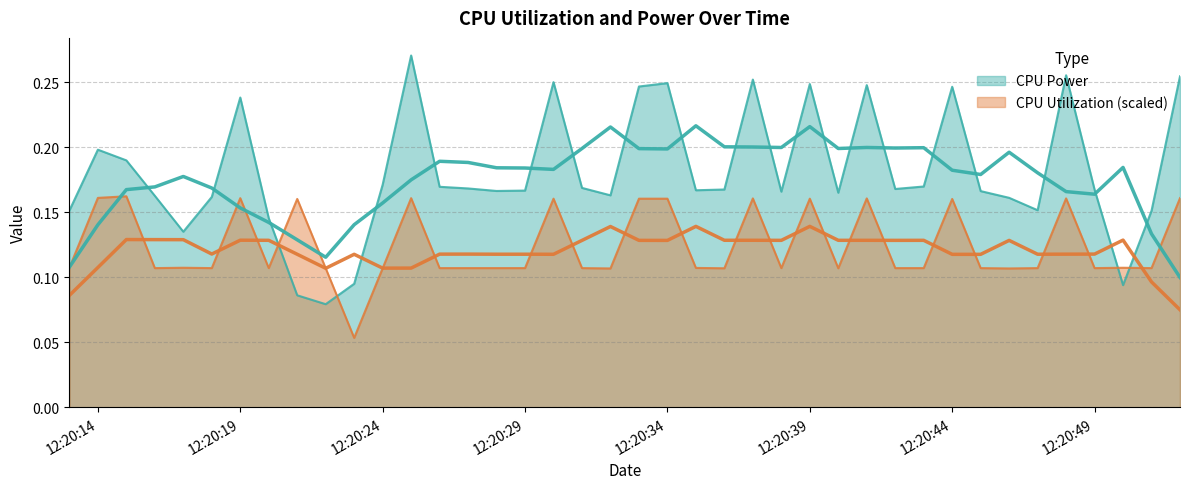

What is the difference between the second highest and minimum values in the CPU Utilization series?

0.1